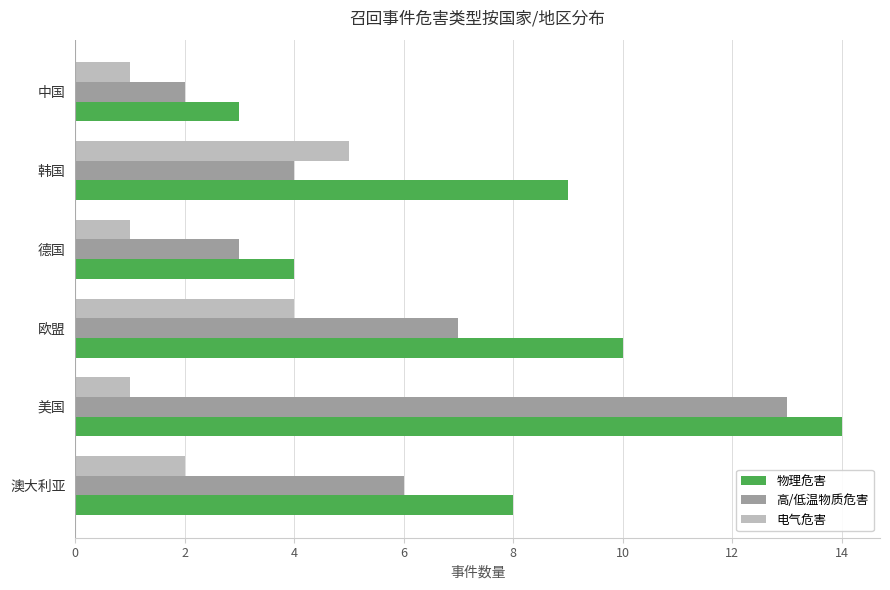

Is the value of 物理危害 at 美国 greater than the value of 高/低温物质危害 at 中国?

Yes